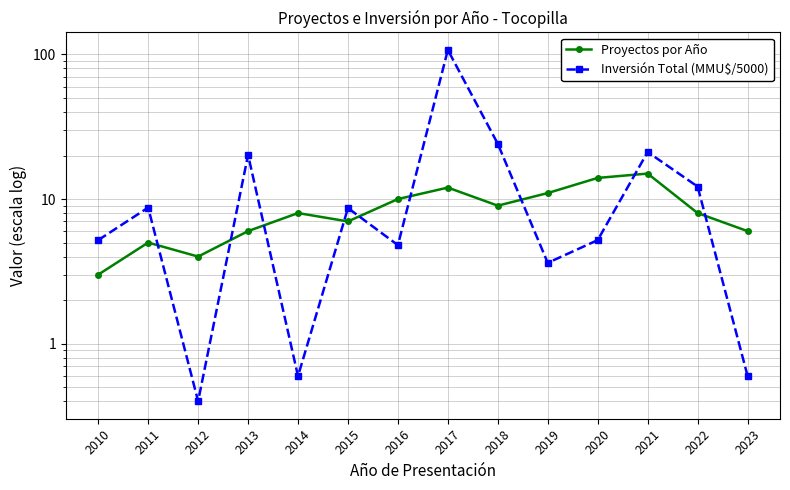

Which series changed the most between 2011 and 2012?

Inversión Total (MMU$/5000)